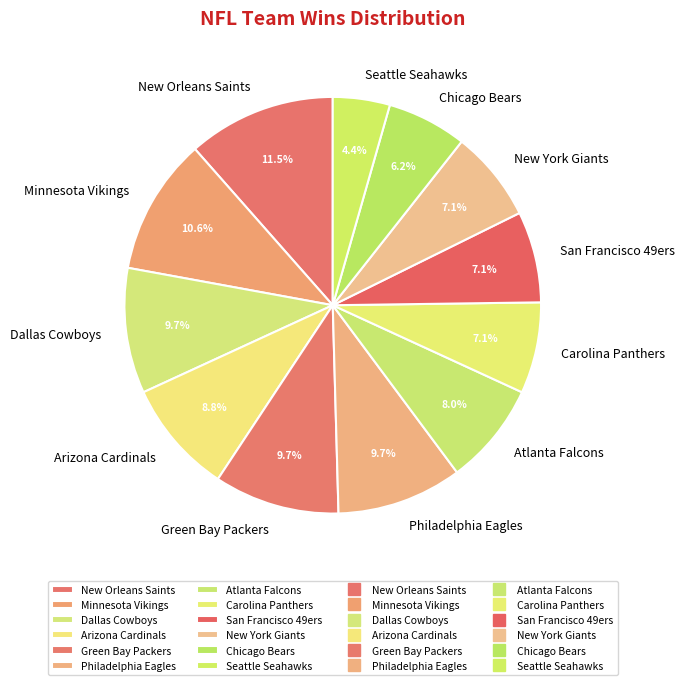

How many segments does this pie chart have?

12